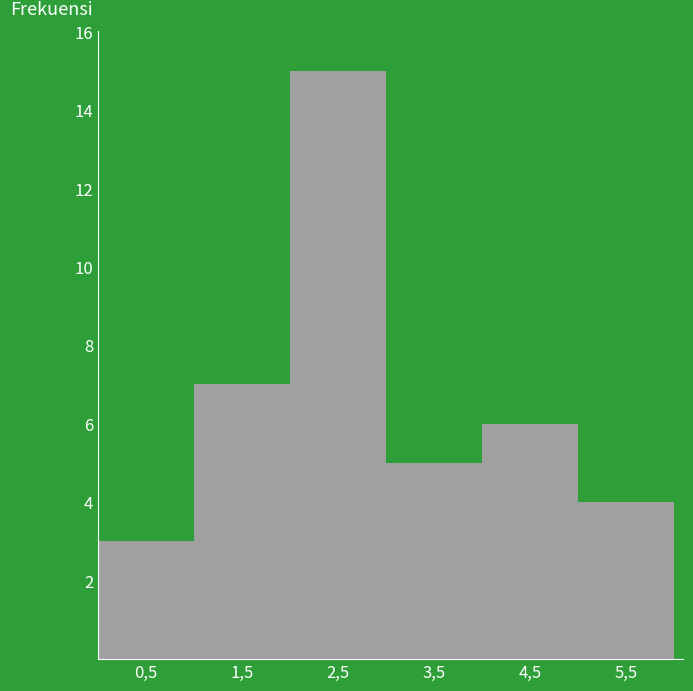

Reading right to left, extract all data points from this chart.

5,5=4	4,5=6	3,5=5	2,5=15	1,5=7	0,5=3